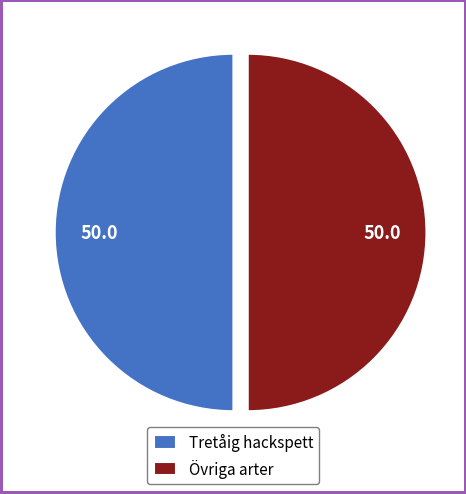

Is the sum of Tretåig hackspett and Övriga arter greater than half?

Yes